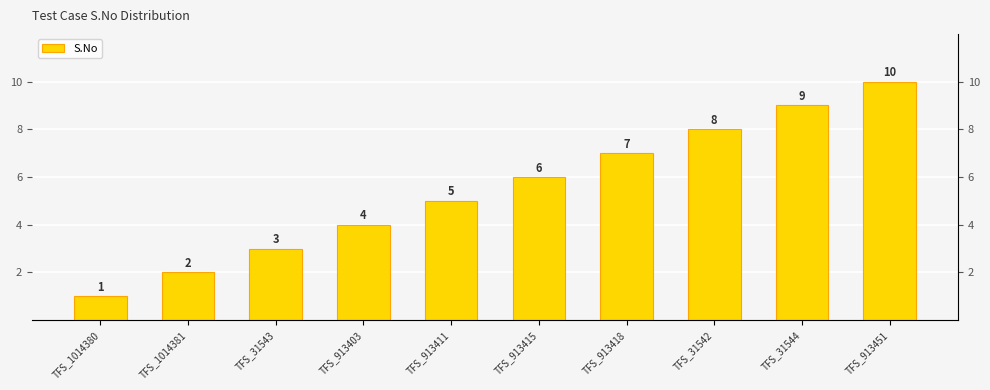

Reading right to left, what are all the values shown in this chart?

10	9	8	7	6	5	4	3	2	1